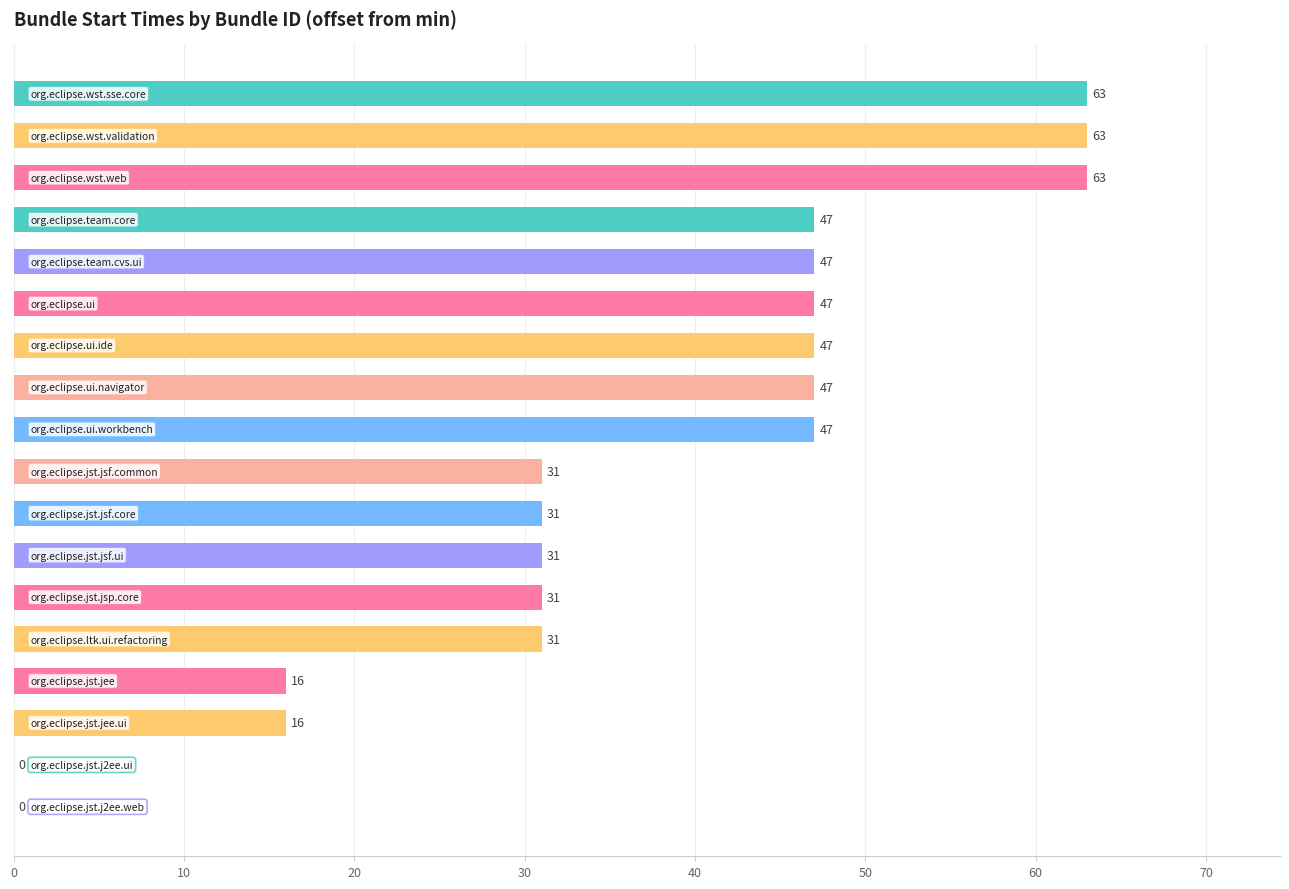

How many values are between 31 and 47?

11